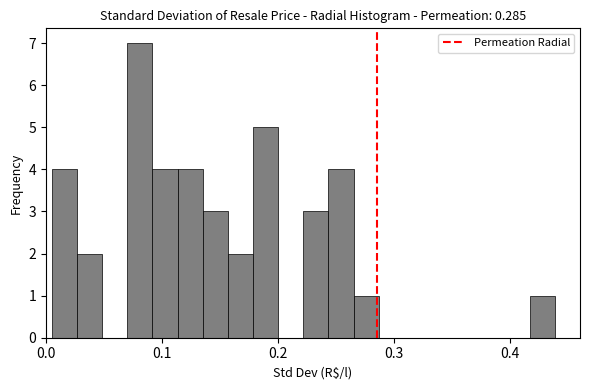

Around what value on the x-axis is the tallest bar? Give the approximate position of its centre, as read against the axis.

0.08